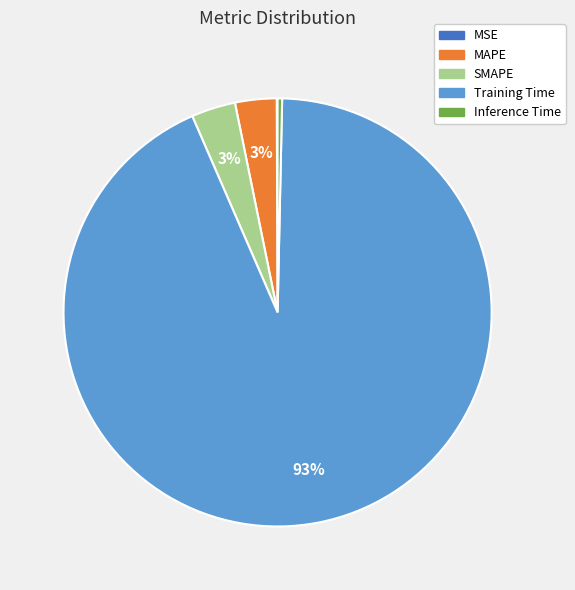

Combined, do Inference Time and SMAPE account for over 50%?

No